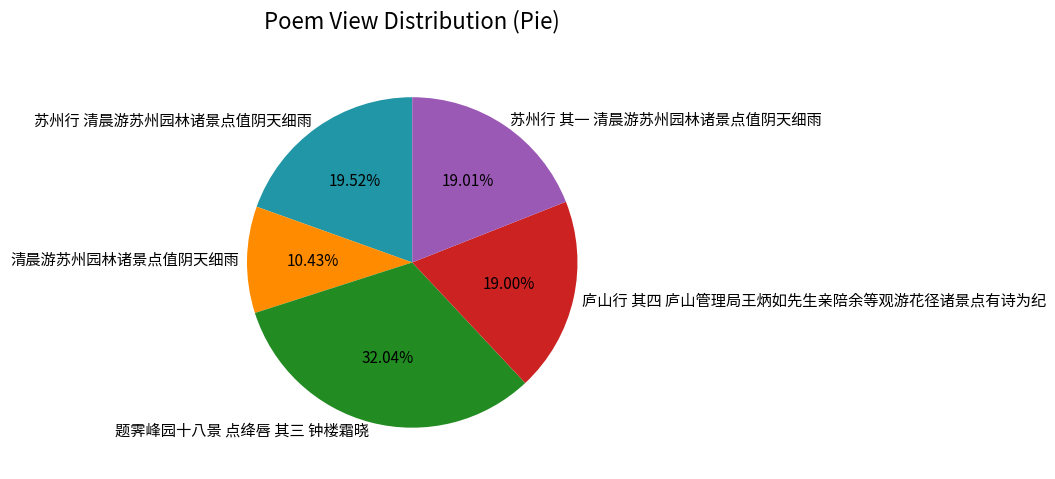

To the nearest percent, what is the combined percentage of 苏州行 清晨游苏州园林诸景点值阴天细雨 and 清晨游苏州园林诸景点值阴天细雨?

30%